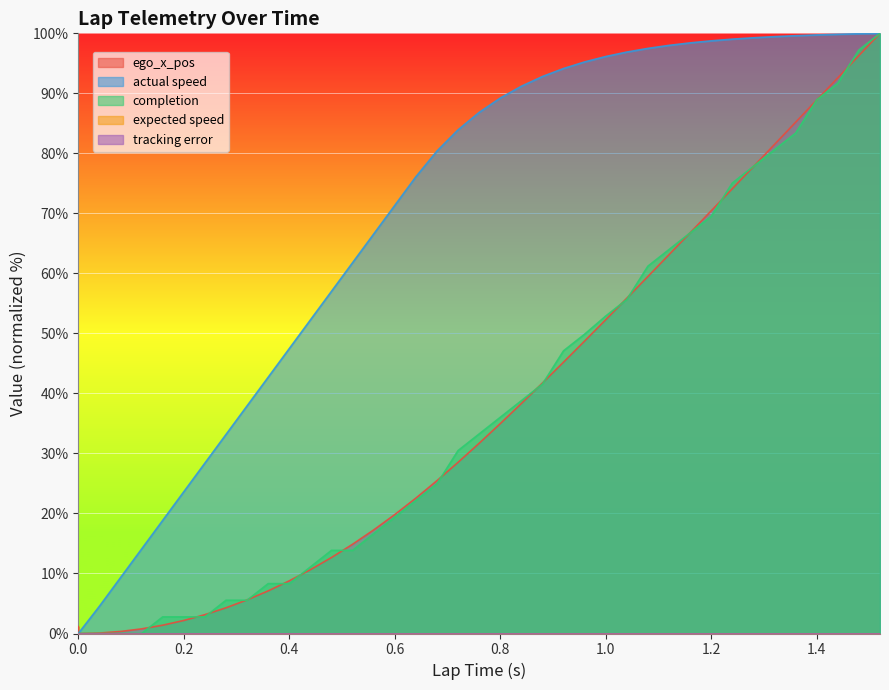

Is it true that ego_x_pos equals 0.5 at 0.12?

False